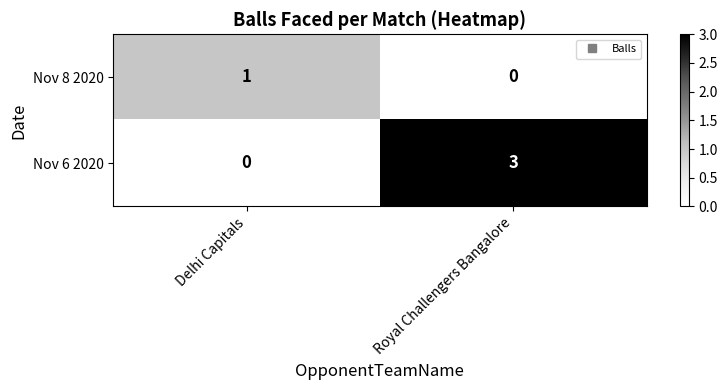

How many categories are shown in the chart?

2